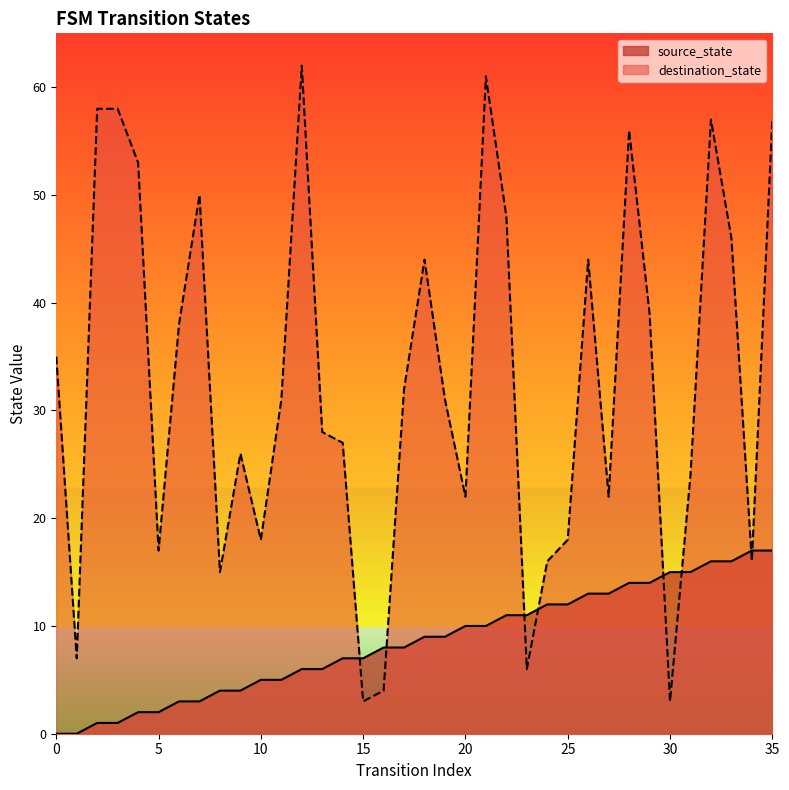

How many values in source_state are above zero?

34